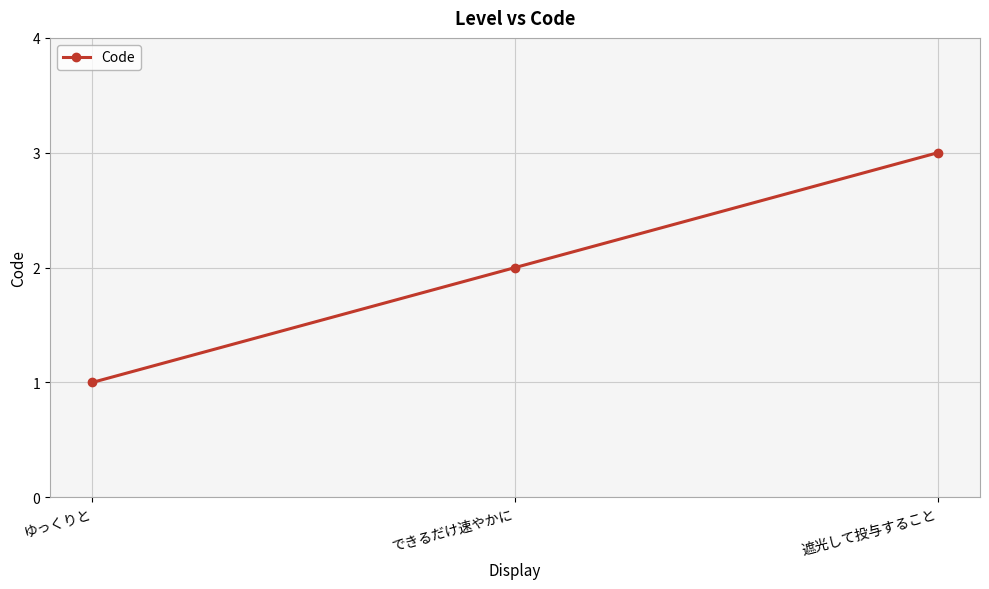

List the labels in order of value, smallest first.

ゆっくりと, できるだけ速やかに, 遮光して投与すること